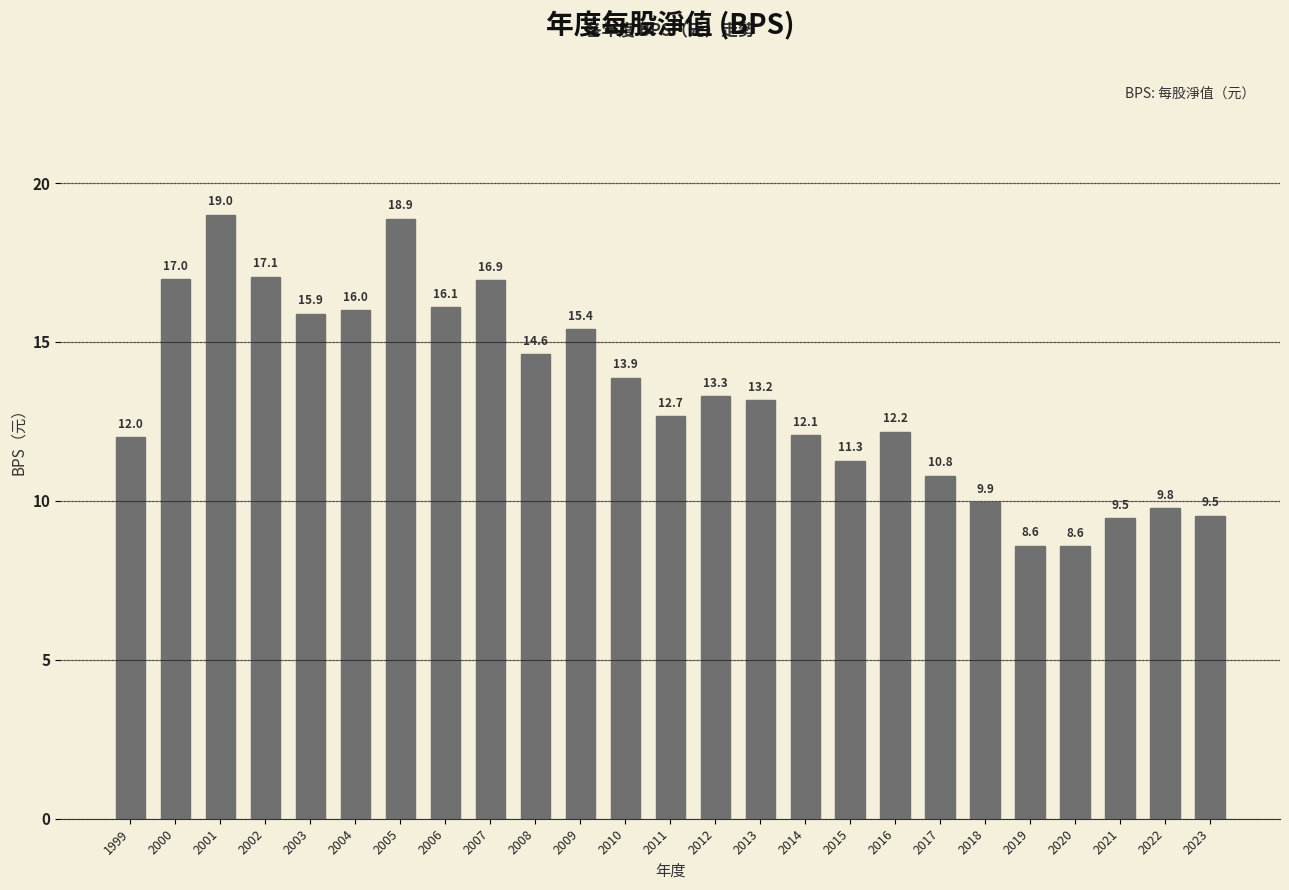

What is the change in value from 2009 to 2011?

-2.7